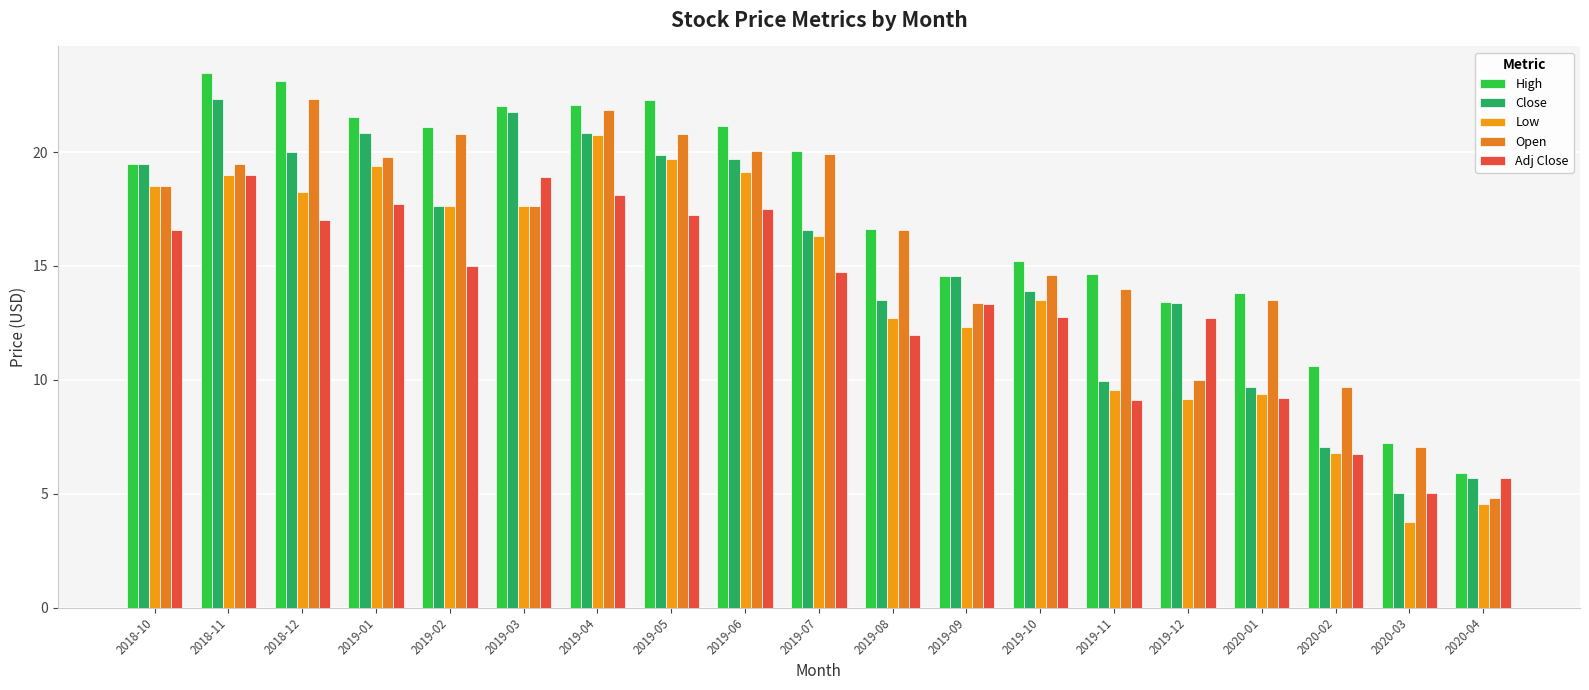

Reading right to left, transcribe all the data shown in this chart.

High: 2020-04=5.9	2020-03=7.2	2020-02=10.6	2020-01=13.8	2019-12=13.4	2019-11=14.7	2019-10=15.2	2019-09=14.6	2019-08=16.6	2019-07=20.0	2019-06=21.2	2019-05=22.3	2019-04=22.1	2019-03=22.0	2019-02=21.1	2019-01=21.5	2018-12=23.1	2018-11=23.5	2018-10=19.5
Close: 2020-04=5.7	2020-03=5.0	2020-02=7.1	2020-01=9.7	2019-12=13.4	2019-11=10.0	2019-10=13.9	2019-09=14.6	2019-08=13.5	2019-07=16.6	2019-06=19.7	2019-05=19.9	2019-04=20.8	2019-03=21.8	2019-02=17.6	2019-01=20.8	2018-12=20.0	2018-11=22.3	2018-10=19.5
Low: 2020-04=4.5	2020-03=3.8	2020-02=6.8	2020-01=9.4	2019-12=9.2	2019-11=9.5	2019-10=13.5	2019-09=12.3	2019-08=12.7	2019-07=16.3	2019-06=19.1	2019-05=19.7	2019-04=20.7	2019-03=17.6	2019-02=17.6	2019-01=19.4	2018-12=18.2	2018-11=19.0	2018-10=18.5
Open: 2020-04=4.8	2020-03=7.0	2020-02=9.7	2020-01=13.5	2019-12=10.0	2019-11=14.0	2019-10=14.6	2019-09=13.4	2019-08=16.6	2019-07=19.9	2019-06=20.0	2019-05=20.8	2019-04=21.9	2019-03=17.6	2019-02=20.8	2019-01=19.8	2018-12=22.3	2018-11=19.5	2018-10=18.5
Adj Close: 2020-04=5.7	2020-03=5.0	2020-02=6.7	2020-01=9.2	2019-12=12.7	2019-11=9.1	2019-10=12.8	2019-09=13.3	2019-08=12.0	2019-07=14.7	2019-06=17.5	2019-05=17.3	2019-04=18.1	2019-03=18.9	2019-02=15.0	2019-01=17.7	2018-12=17.0	2018-11=19.0	2018-10=16.6